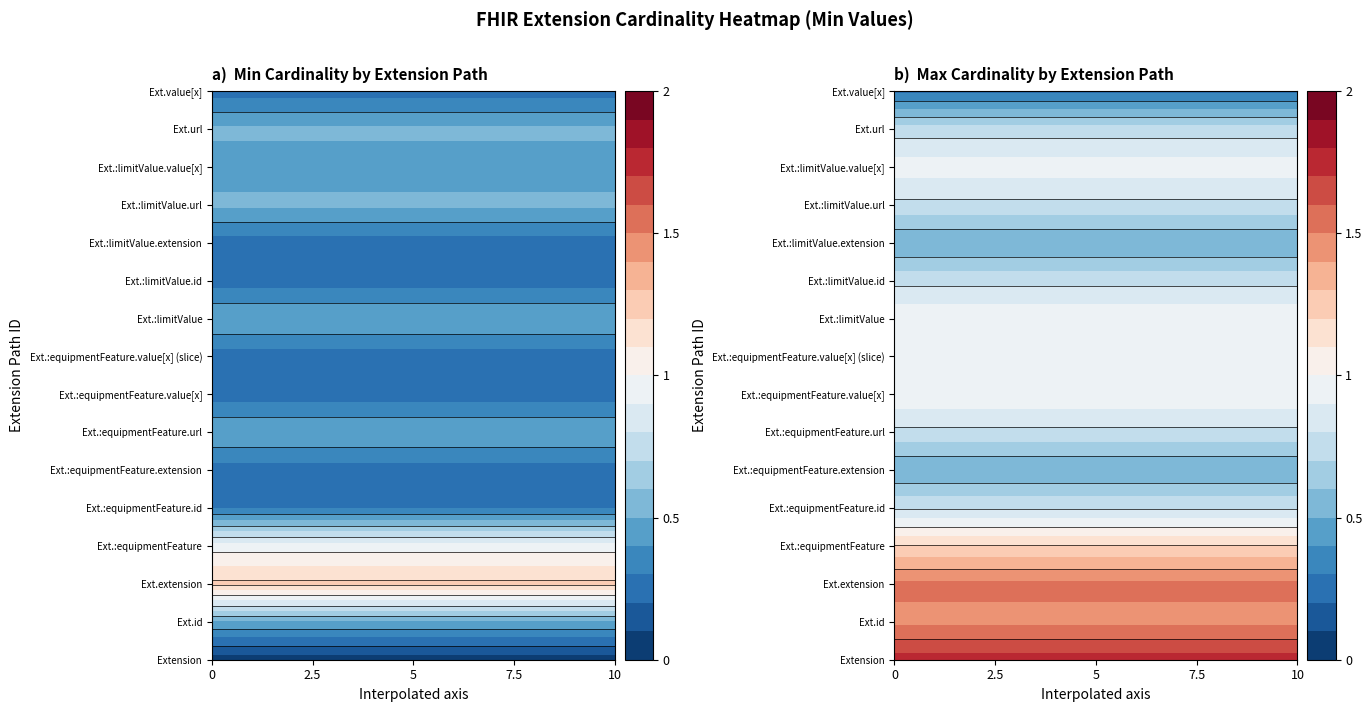

Is the value of Extension.extension at Extension.extension greater than the value of Extension.extension:limitValue at Extension?

Yes